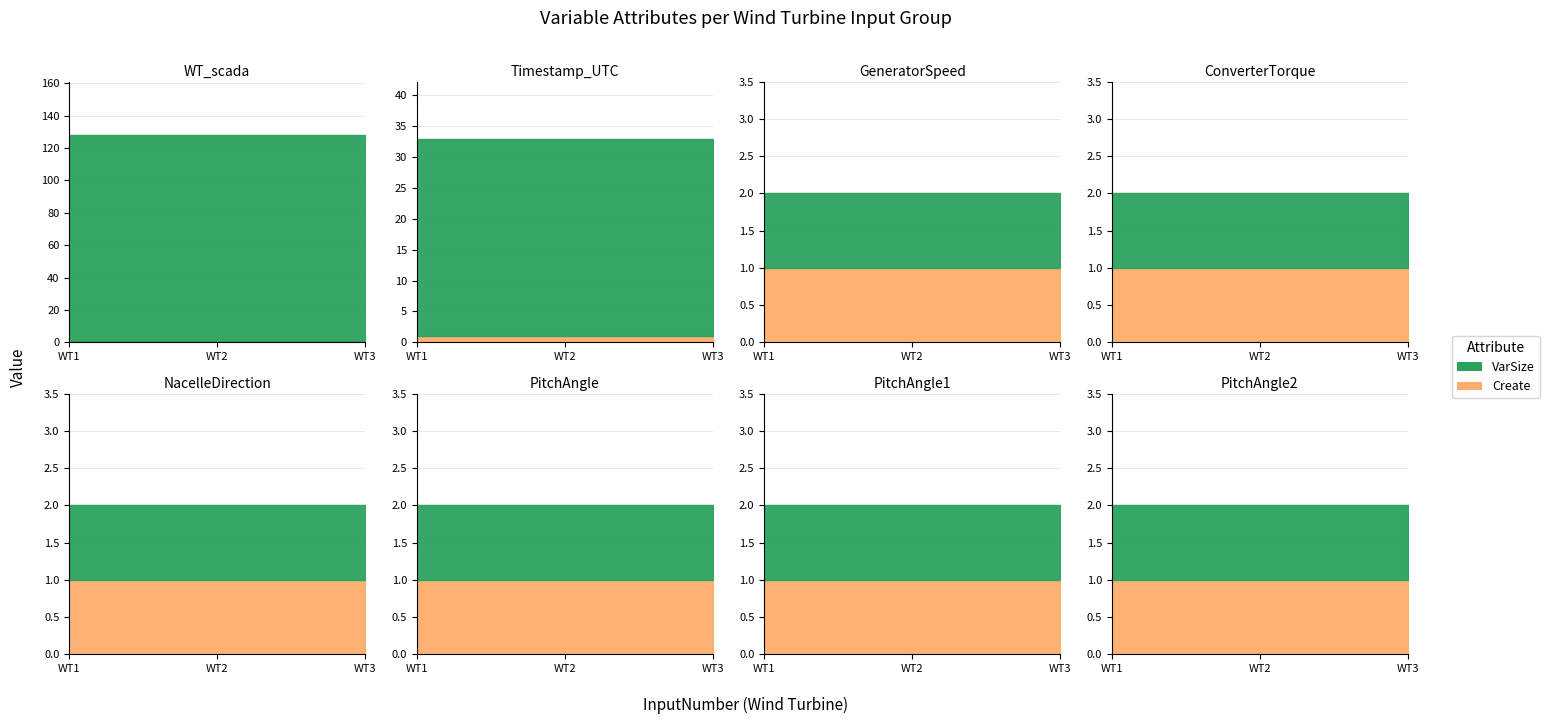

Which series has the widest spread of values?

VarSize